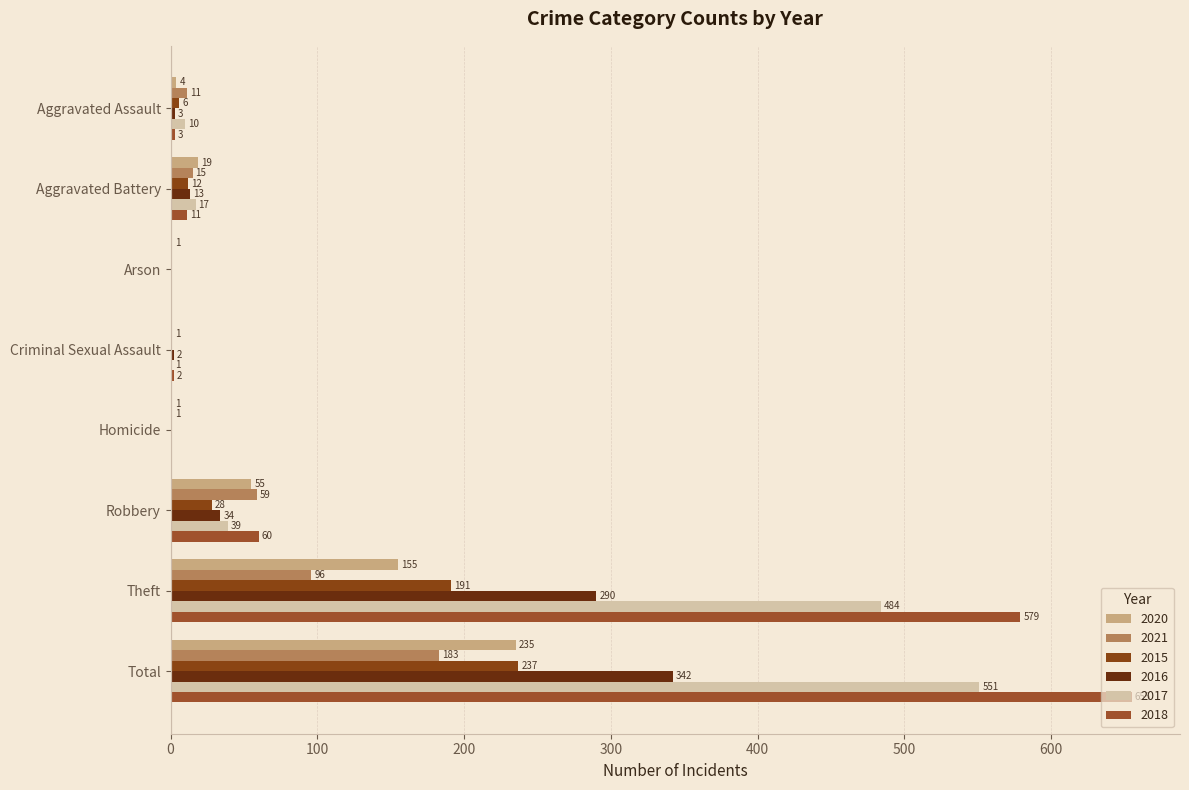

How many values in 2017 are above zero?

6